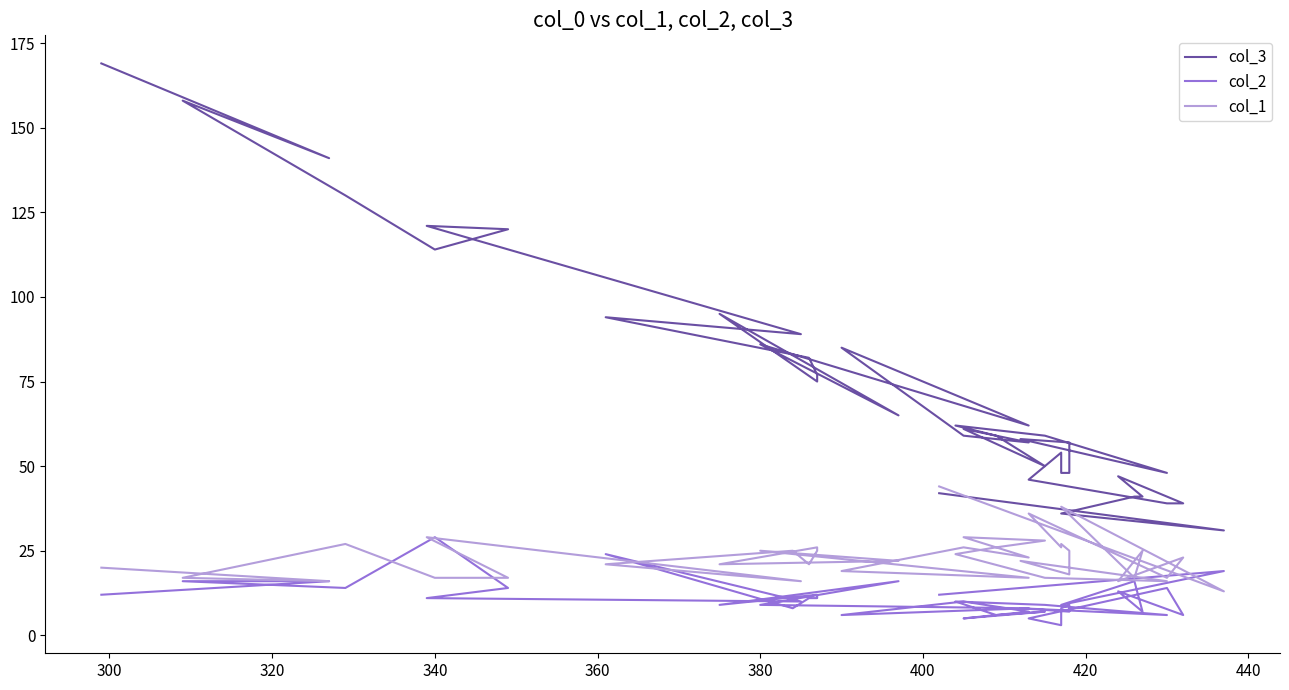

What is the maximum value shown in the chart?

169